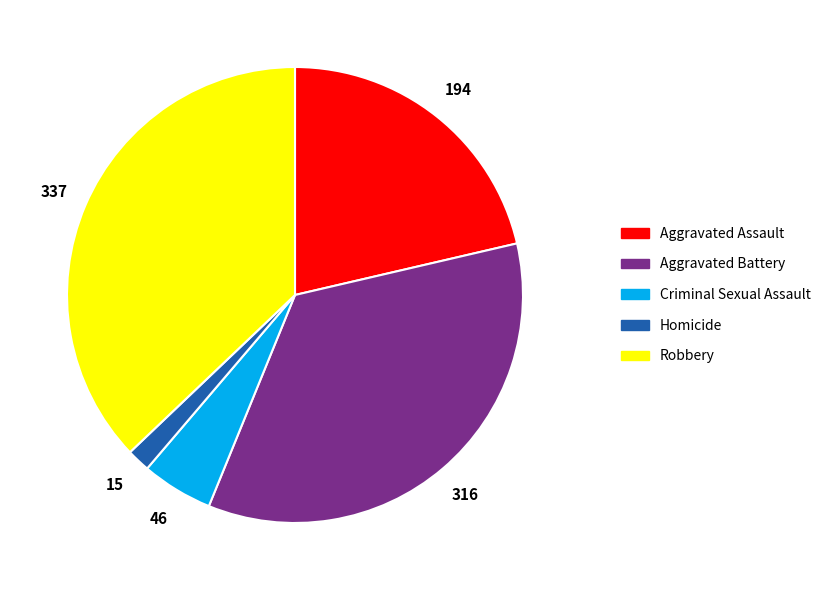

Which has a higher value, Criminal Sexual Assault or Aggravated Assault?

Aggravated Assault